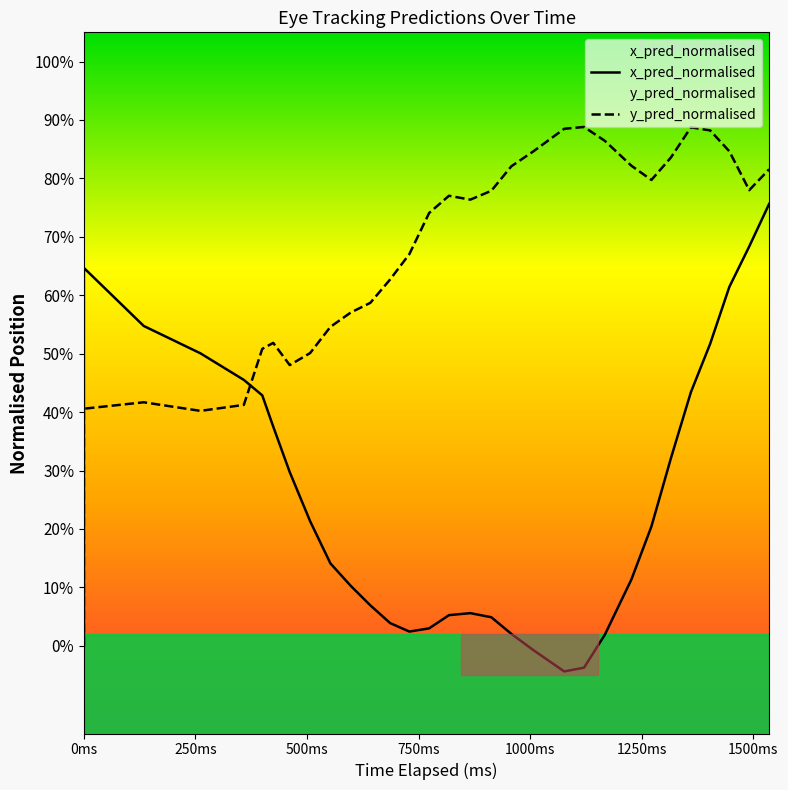

Rank the series by their average value, from highest to lowest.

y_pred_normalised, x_pred_normalised